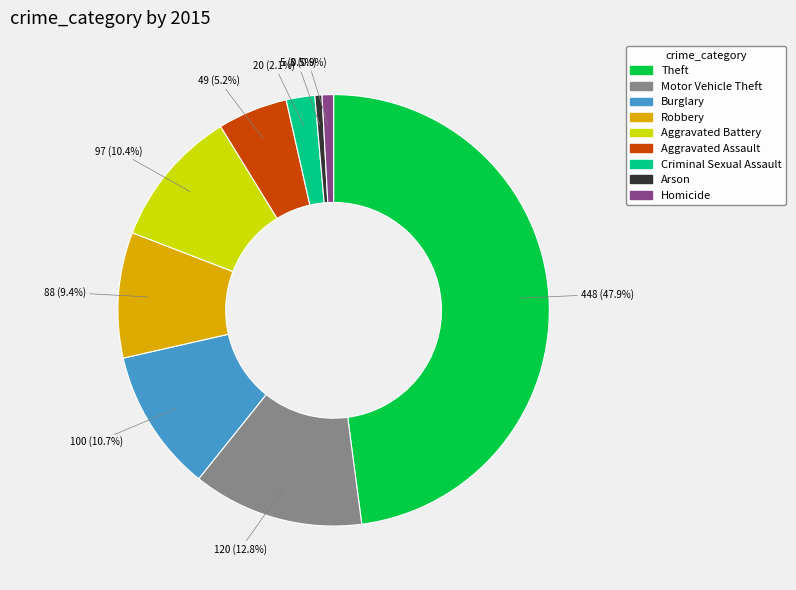

Between Motor Vehicle Theft and Robbery, which is larger?

Motor Vehicle Theft